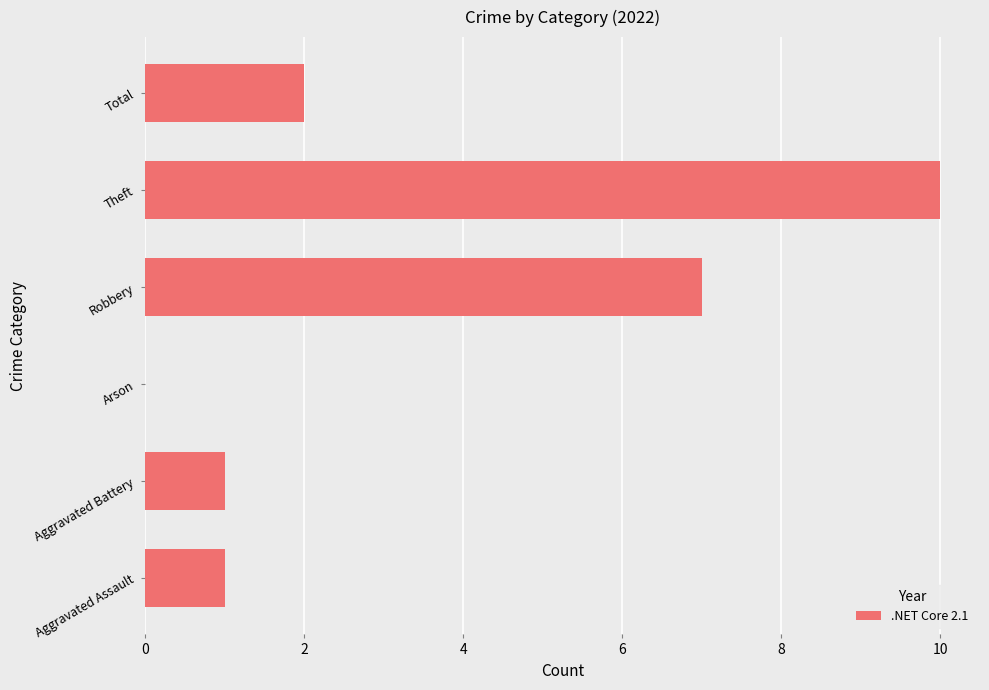

How many distinct data groups are displayed?

1